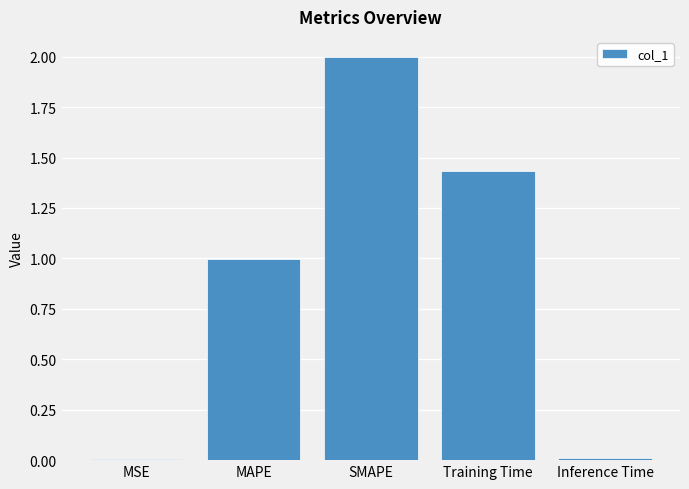

What is the greatest value displayed?

2.0